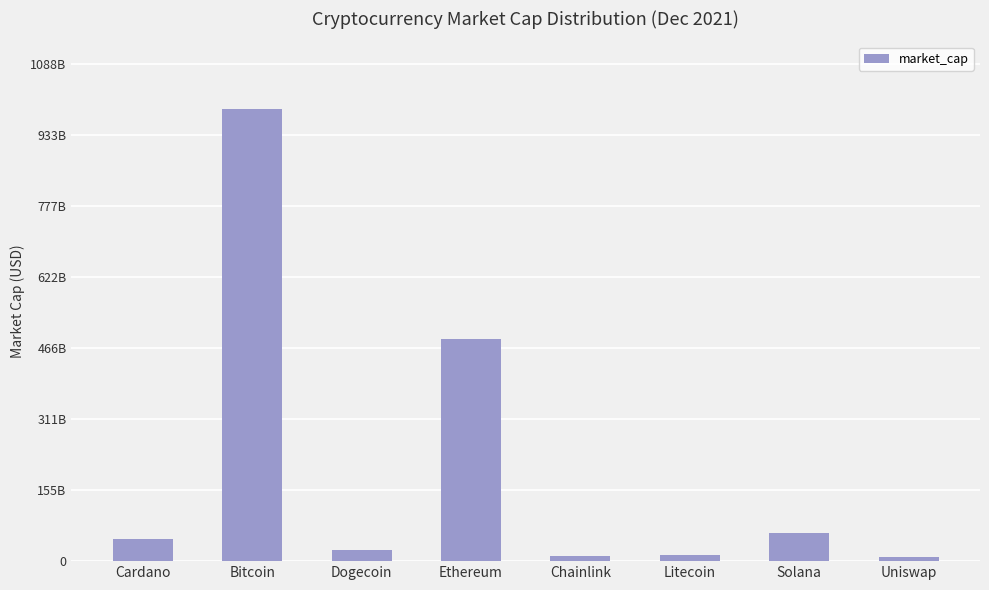

What is the average value?

205097479903